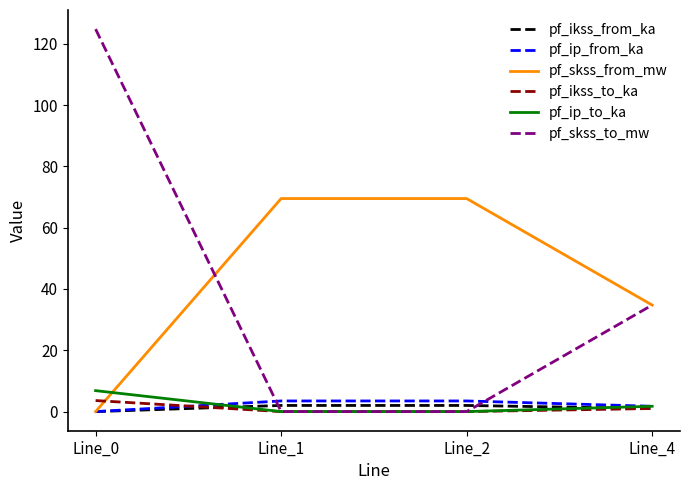

How many times do pf_ip_to_ka and pf_skss_from_mw cross each other?

1